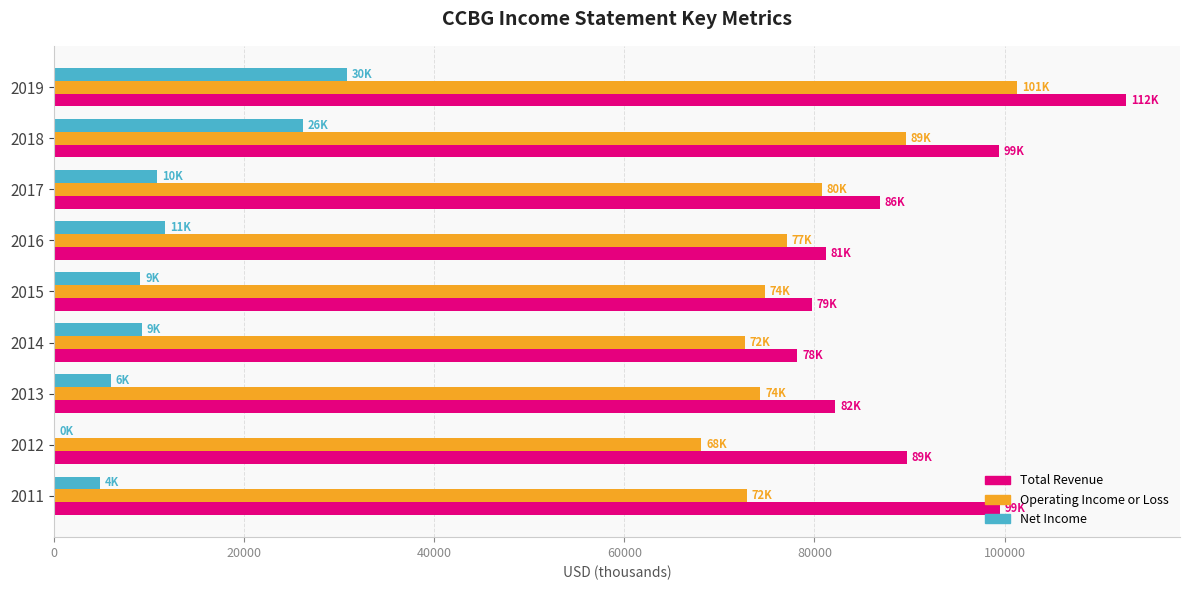

Between 2011 and 2013, which series saw the biggest shift?

Total Revenue